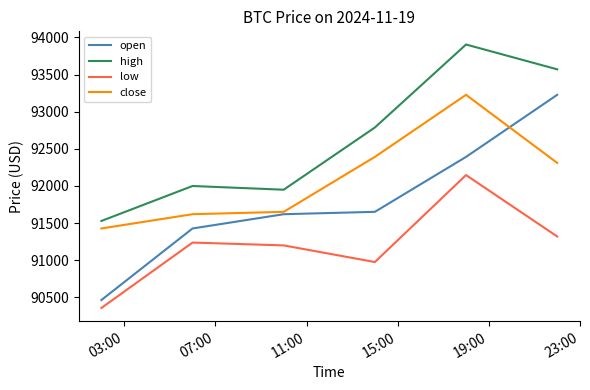

True or false: open and high intersect in this chart.

False